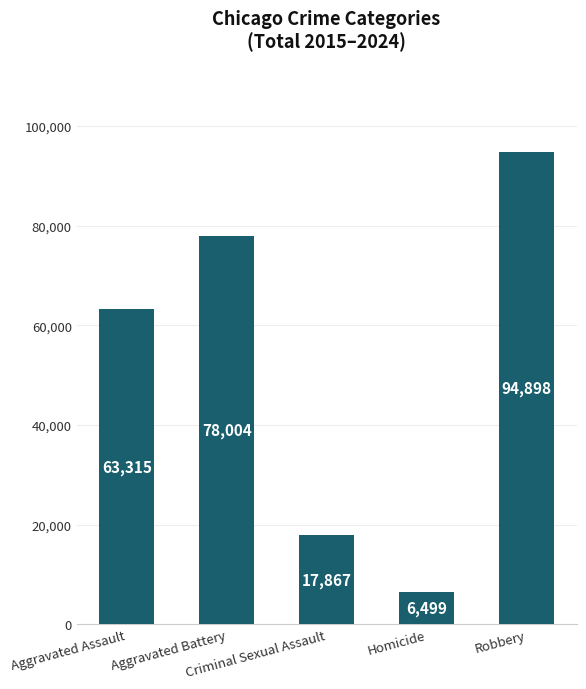

What is the ratio of the value at Robbery to the value at Aggravated Battery?

1.2